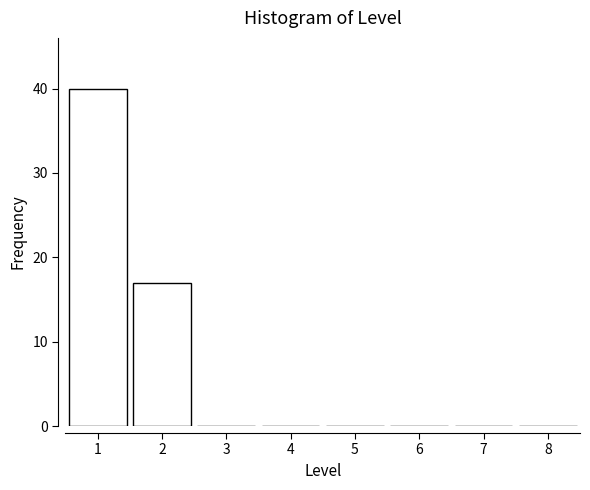

Reading right to left, list all the values displayed in this chart.

8=0	7=0	6=0	5=0	4=0	3=0	2=17	1=40